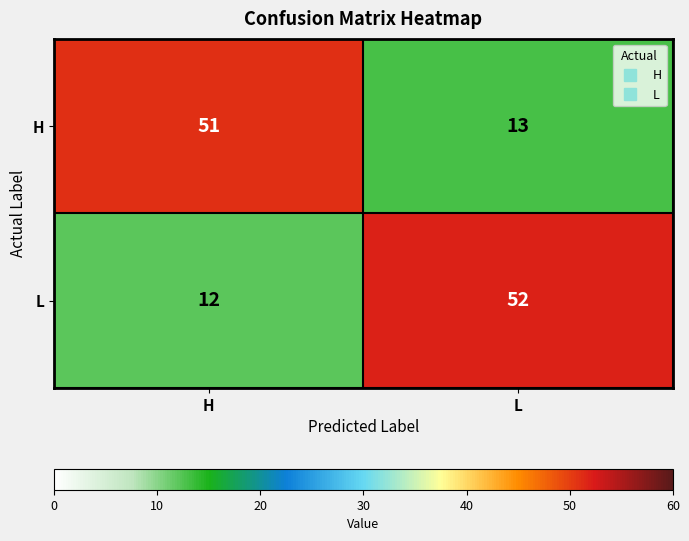

Where is L nearest to the value 32?

H